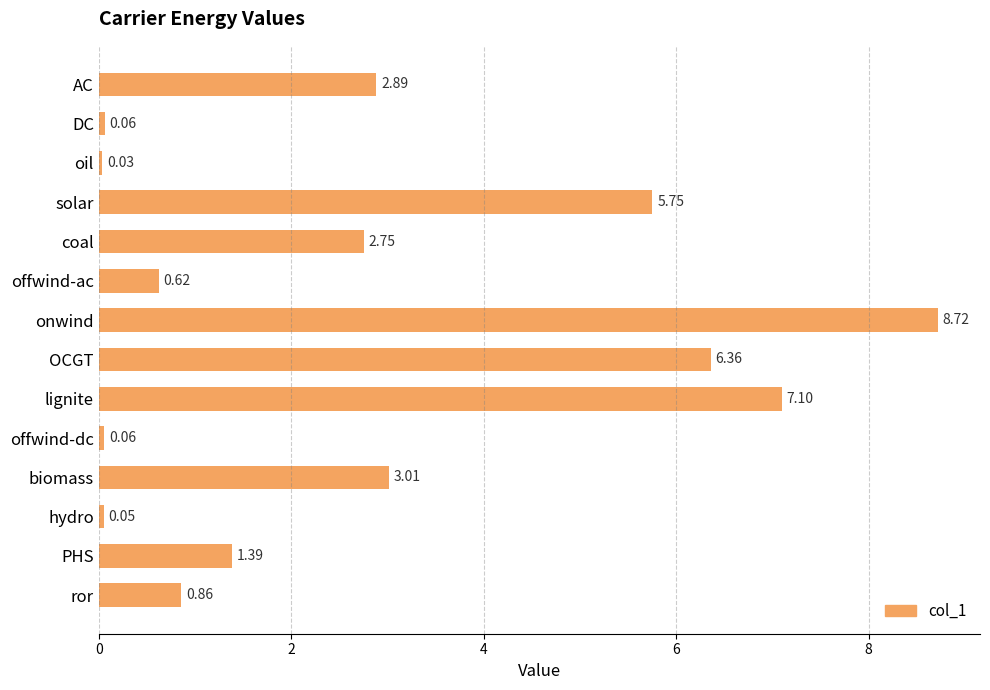

What is the change in value from offwind-ac to ror?

+0.2